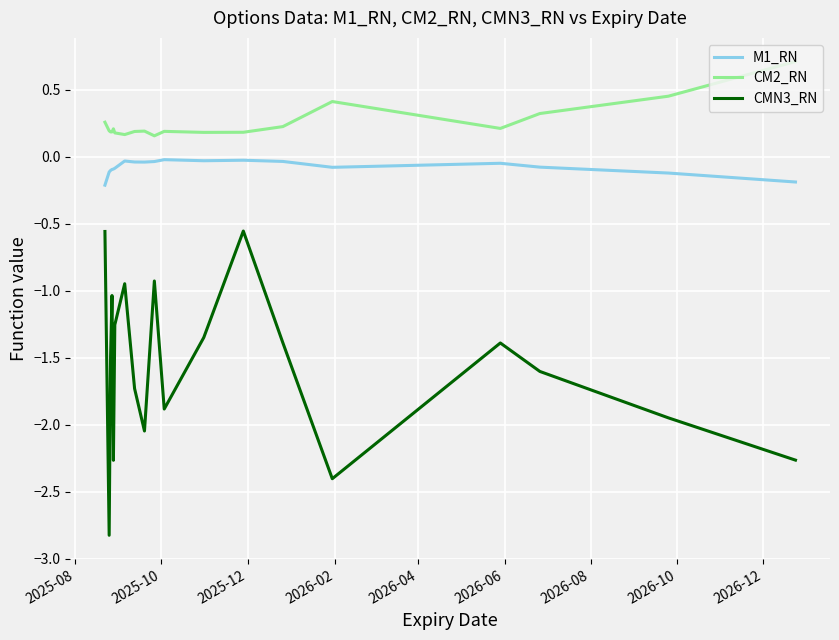

What is the difference between the maximum and minimum values in the CM2_RN series?

0.6